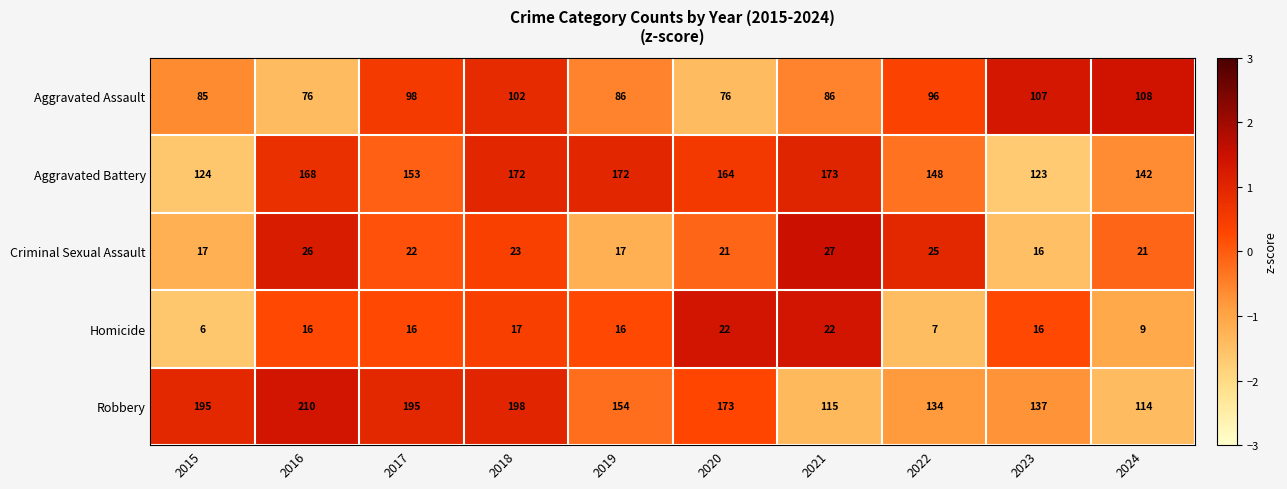

How many categories are shown in the chart?

10